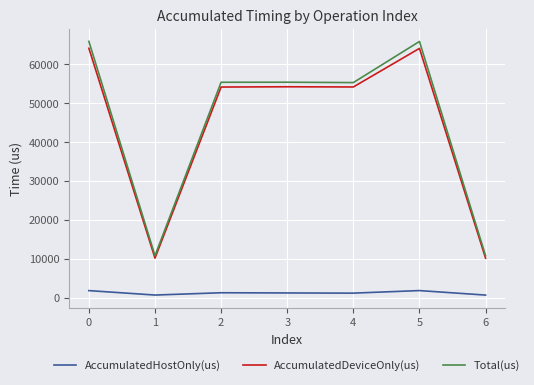

True or false: Total(us) and AccumulatedDeviceOnly(us) intersect in this chart.

False